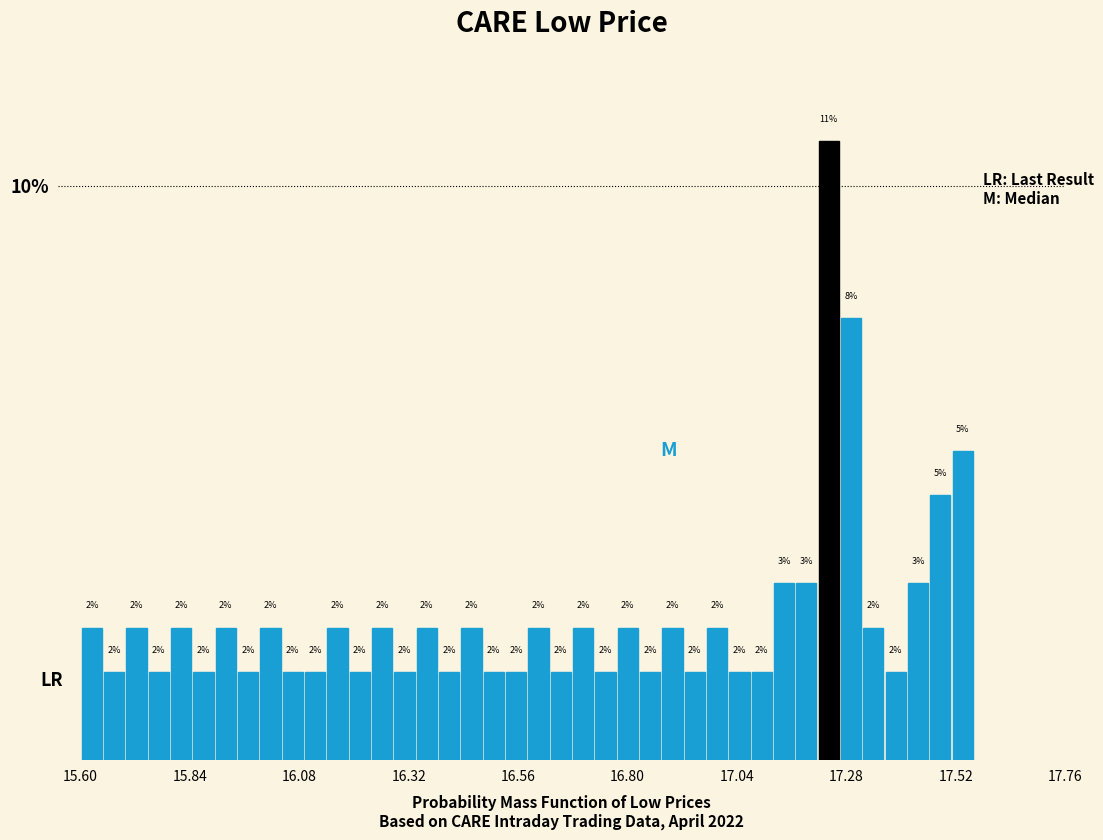

Around what value on the x-axis is the tallest bar? Give the approximate position of its centre, as read against the axis.

17.25